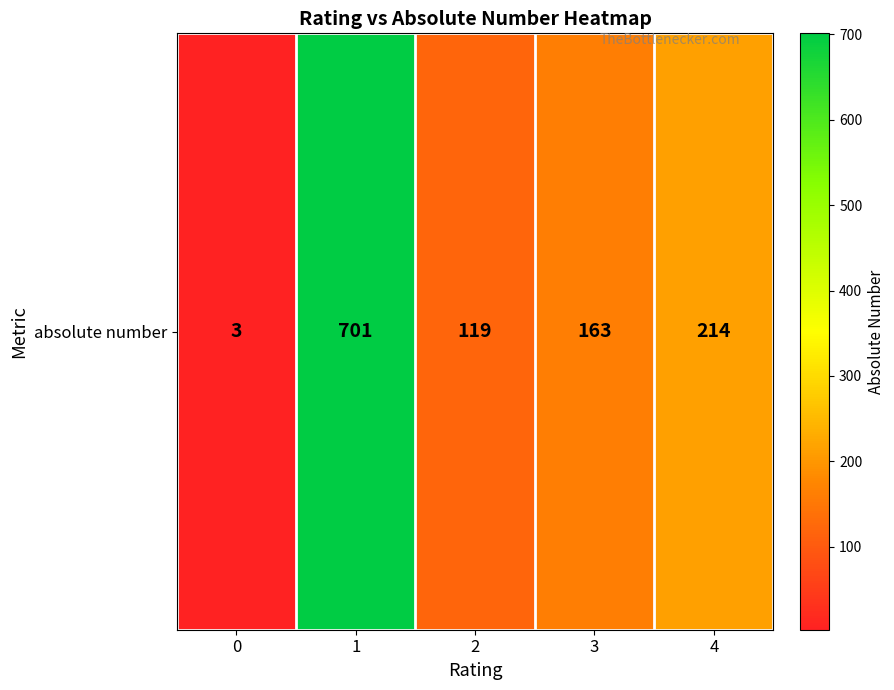

How many distinct data groups are displayed?

1